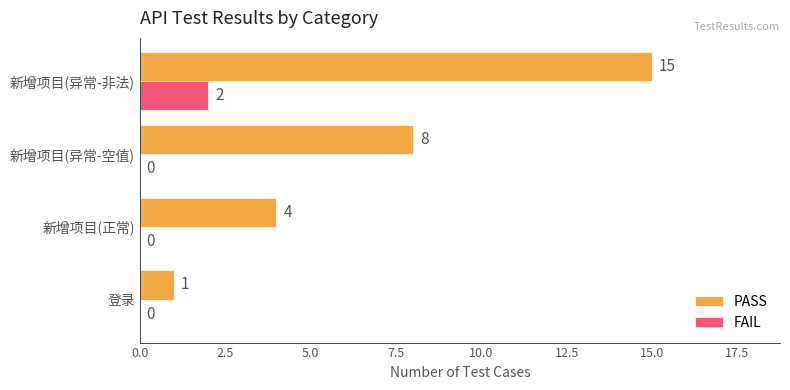

What is the highest value of the FAIL series?

2